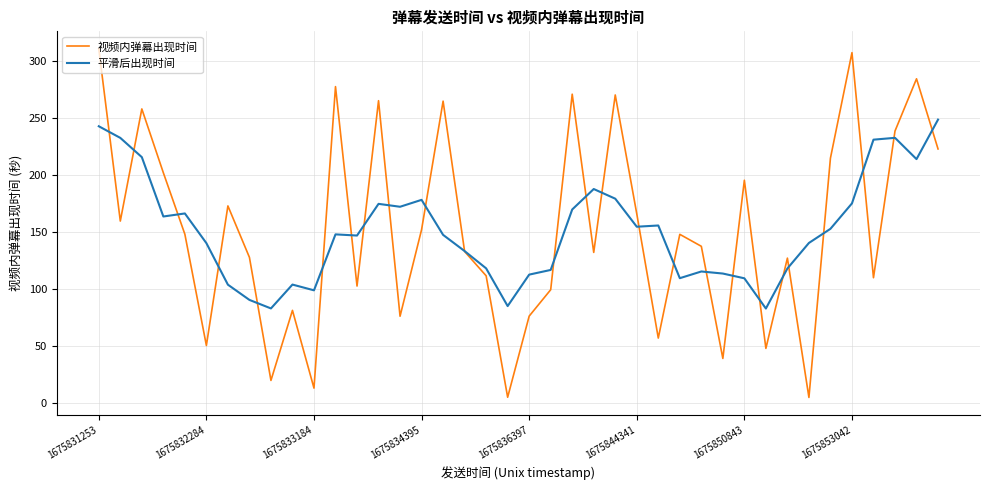

What is the highest value of the 视频内弹幕出现时间 series?

310.8